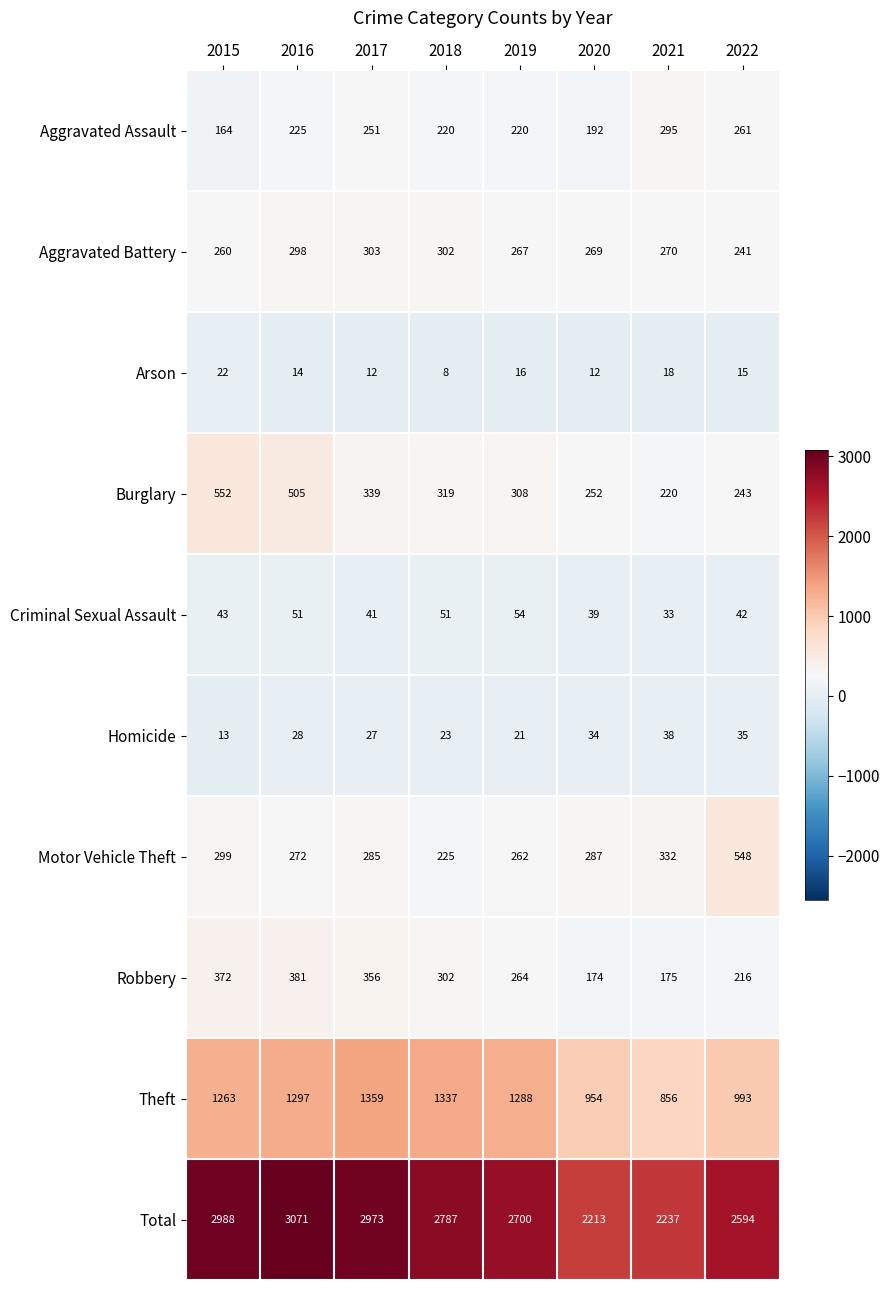

Which series has the largest range (max minus min)?

Total